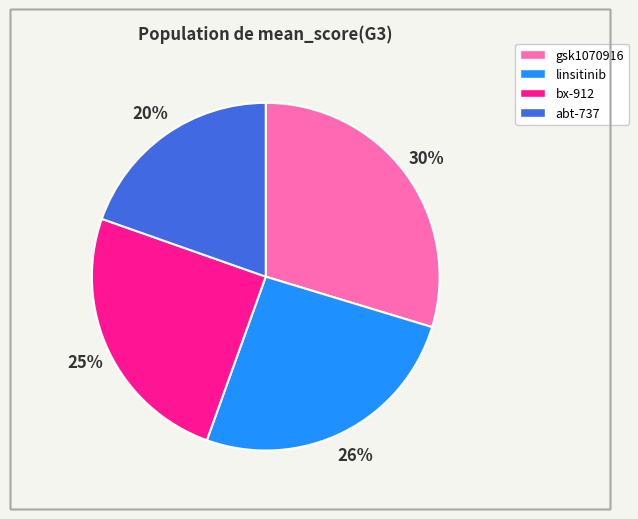

Combined, do bx-912 and gsk1070916 account for over 50%?

Yes